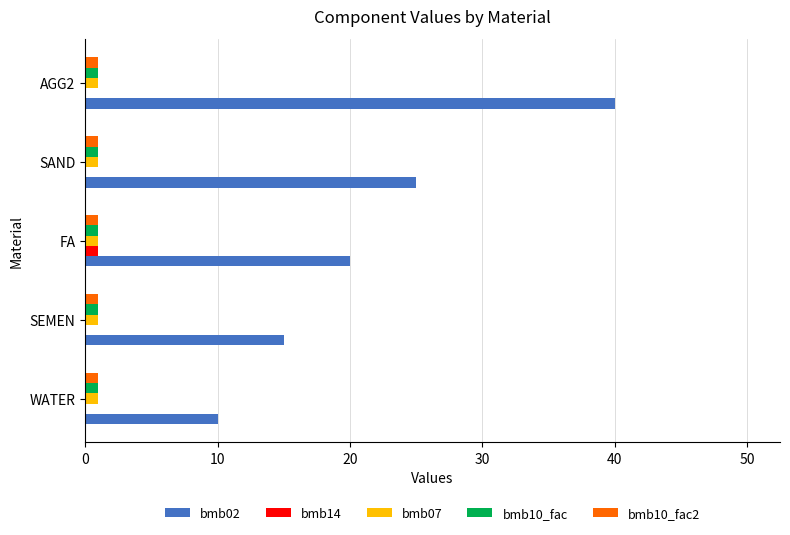

What is the sum of all bmb07 values?

5